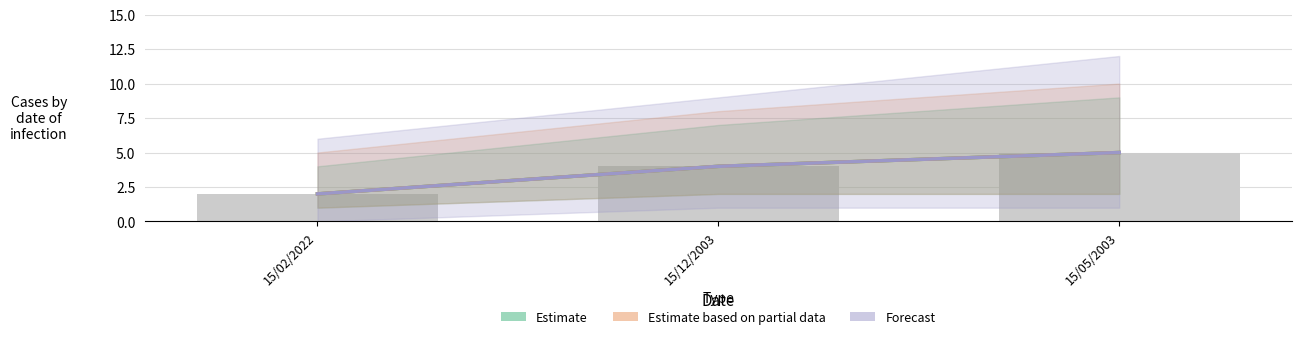

Reading right to left, what are all the values shown in this chart?

Estimate: 5	4	2
Estimate based on partial data: 5	4	2
Forecast: 5	4	2